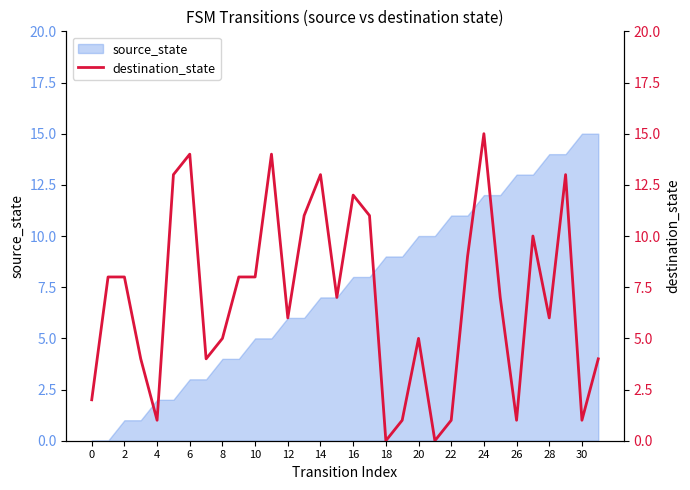

True or false: source_state has a value of 17 at 20.

False